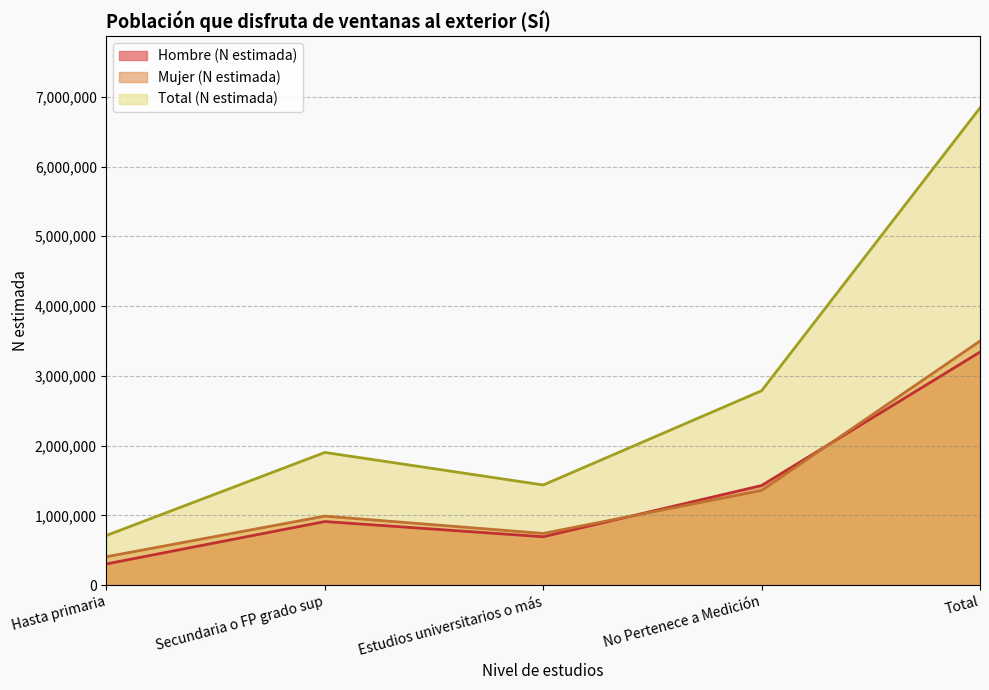

Does the chart have visible grid lines?

Yes